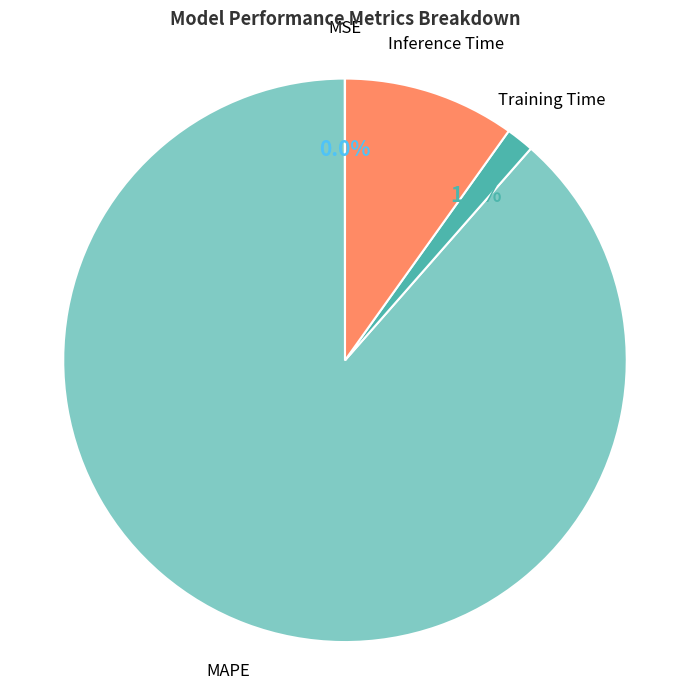

To the nearest percent, what percentage of the pie is Inference Time?

10%